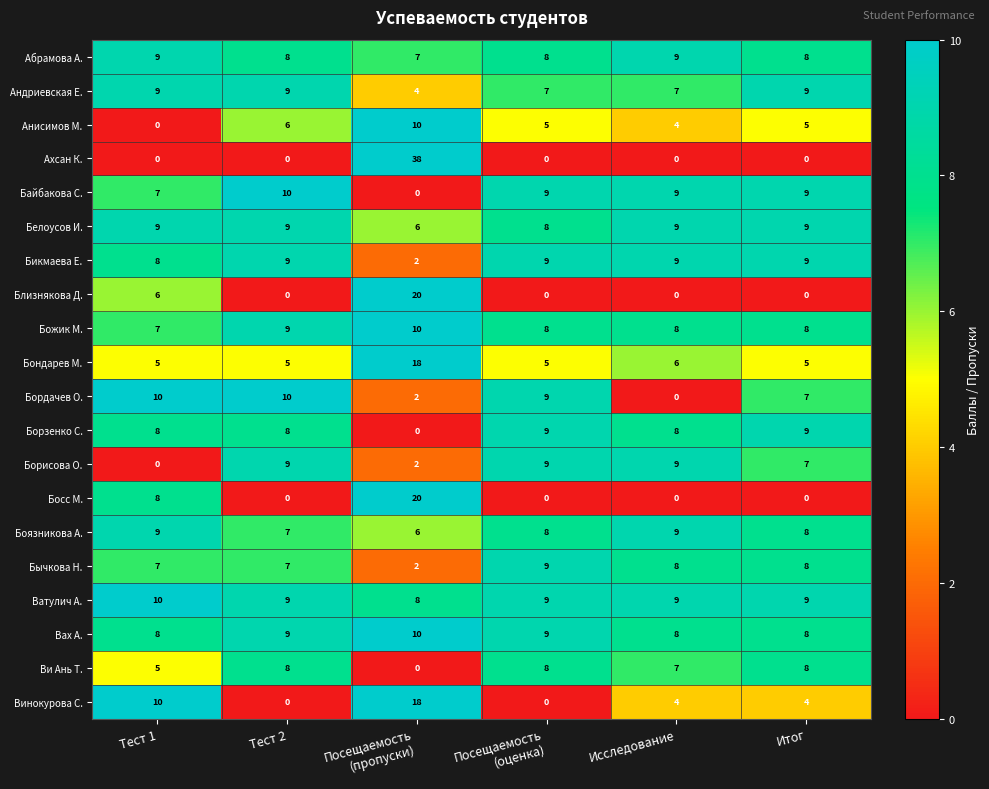

Which series has the largest range (max minus min)?

Ахсан К.